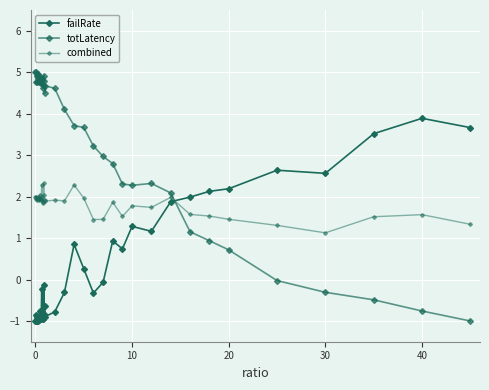

Which series has the largest range (max minus min)?

totLatency